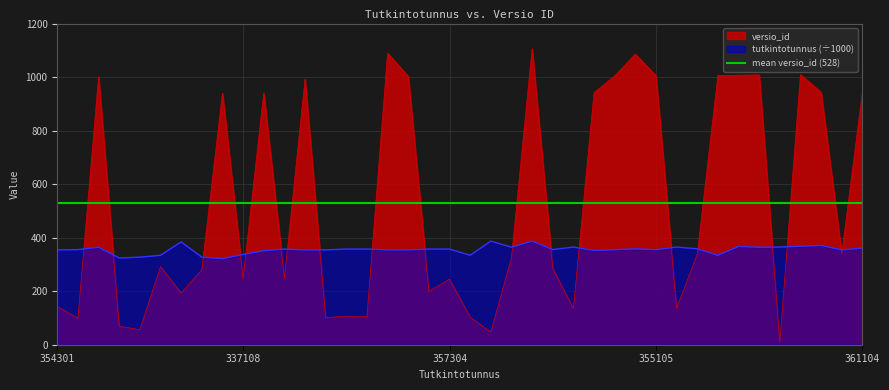

Which series has the largest range (max minus min)?

versio_id